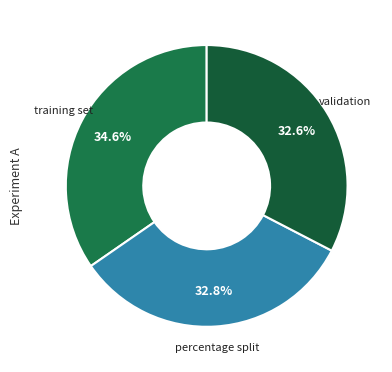

How many slices are in this pie chart?

3